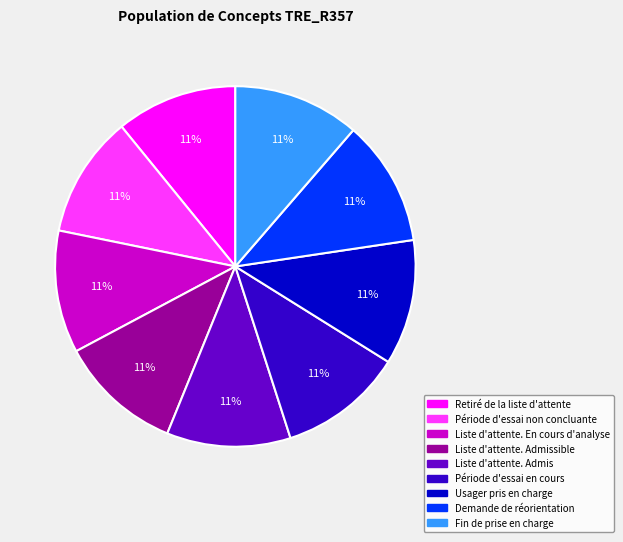

Combined, do Liste d'attente. Admis and Période d'essai non concluante account for over 50%?

No